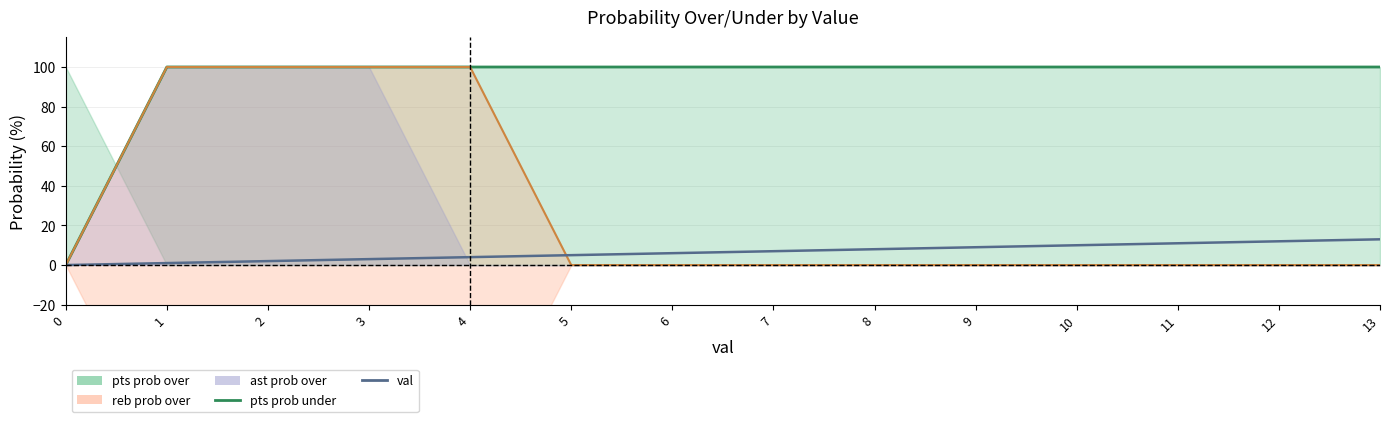

At which category is the sum across all series the highest?

4